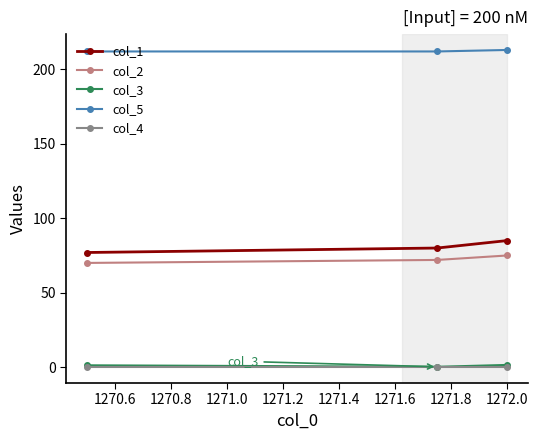

Which series has the largest range (max minus min)?

col_1